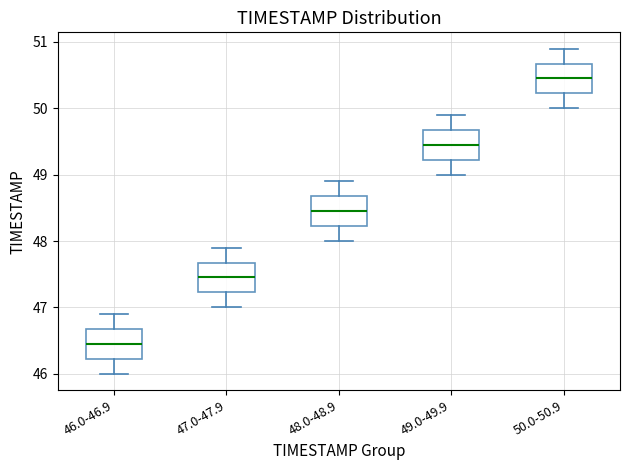

Which box's median line is the lowest?

46.0-46.9